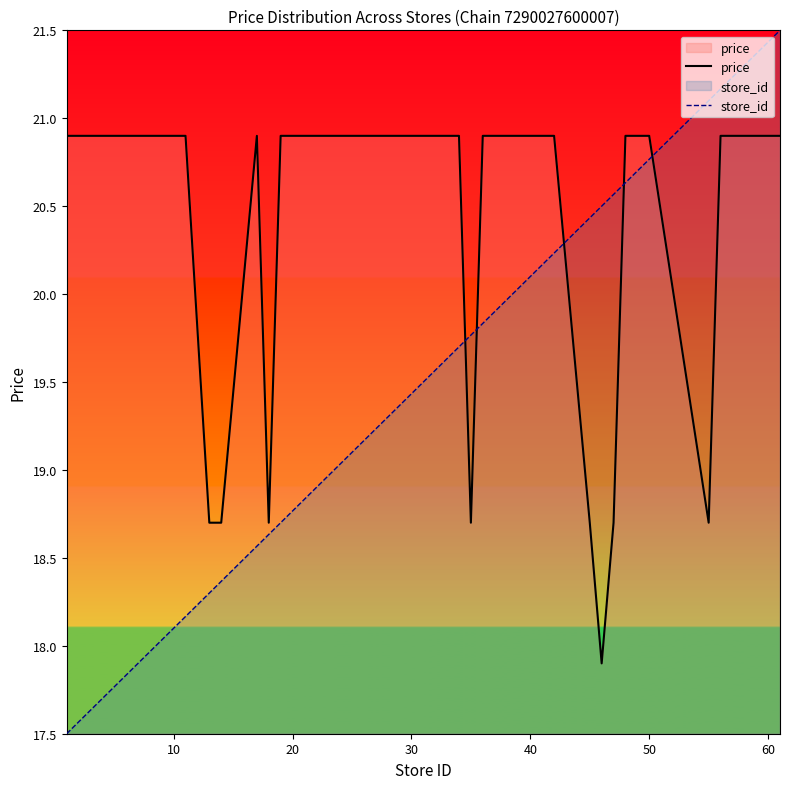

Which series has the largest range (max minus min)?

store_id